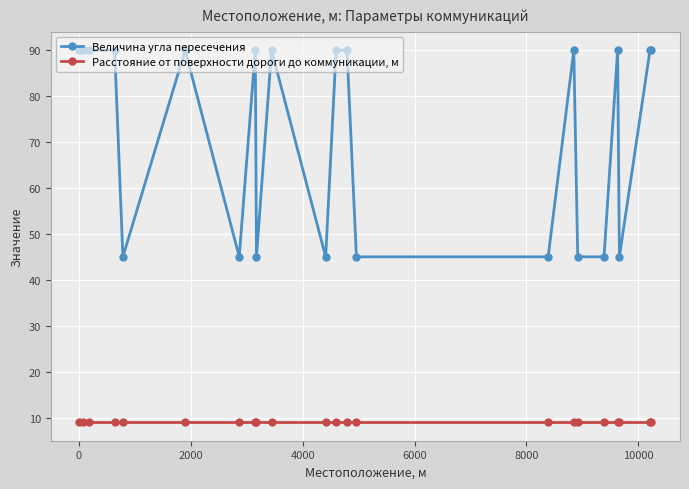

True or false: Величина угла пересечения has more than 0 interior local peaks.

True